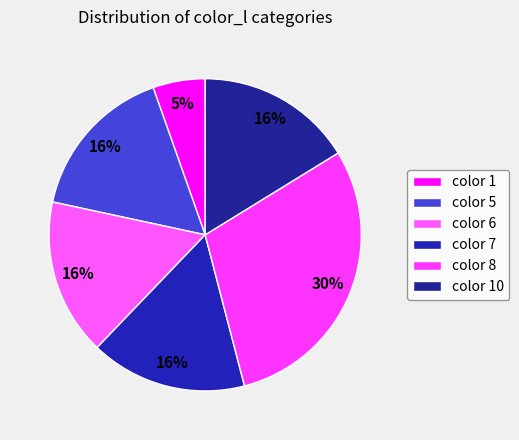

Count the number of slices in the pie.

6